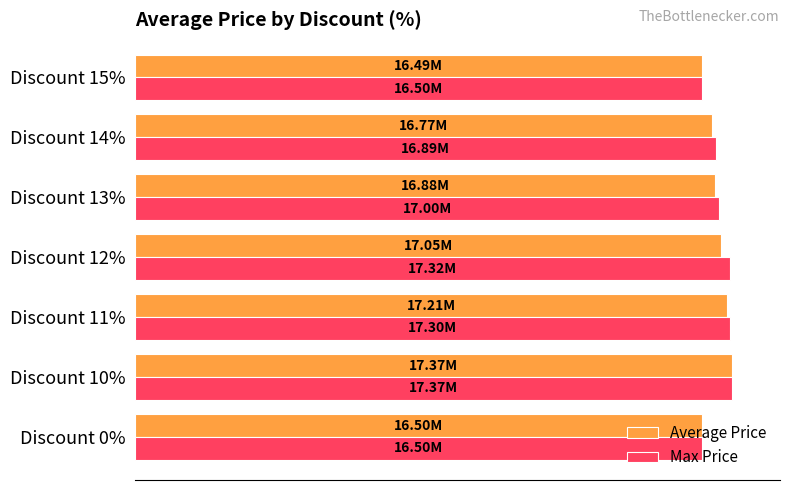

What are all the series names shown in the legend?

Average Price, Max Price